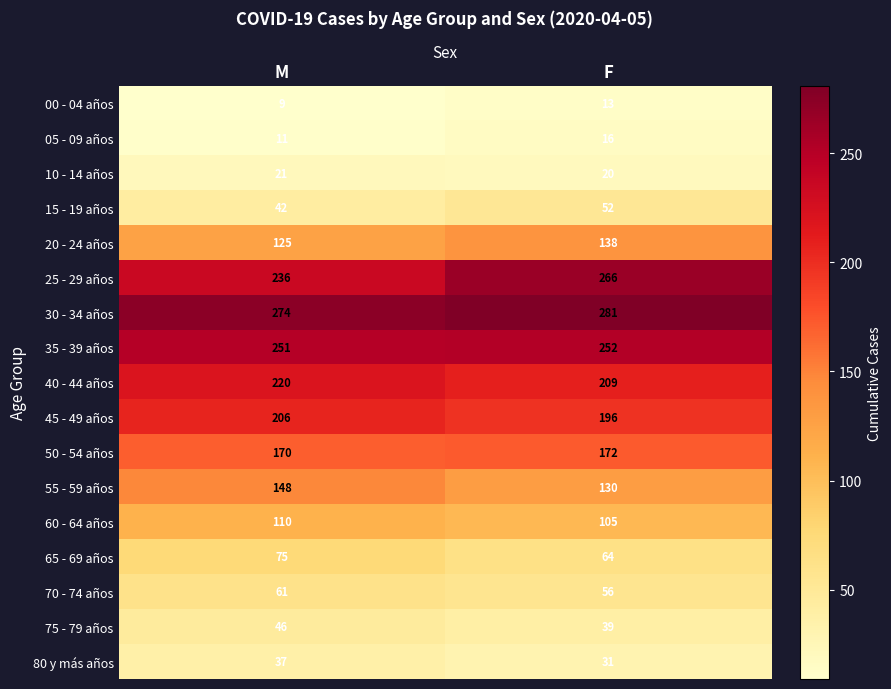

What is the approximate value of 05 - 09 años at F?

16